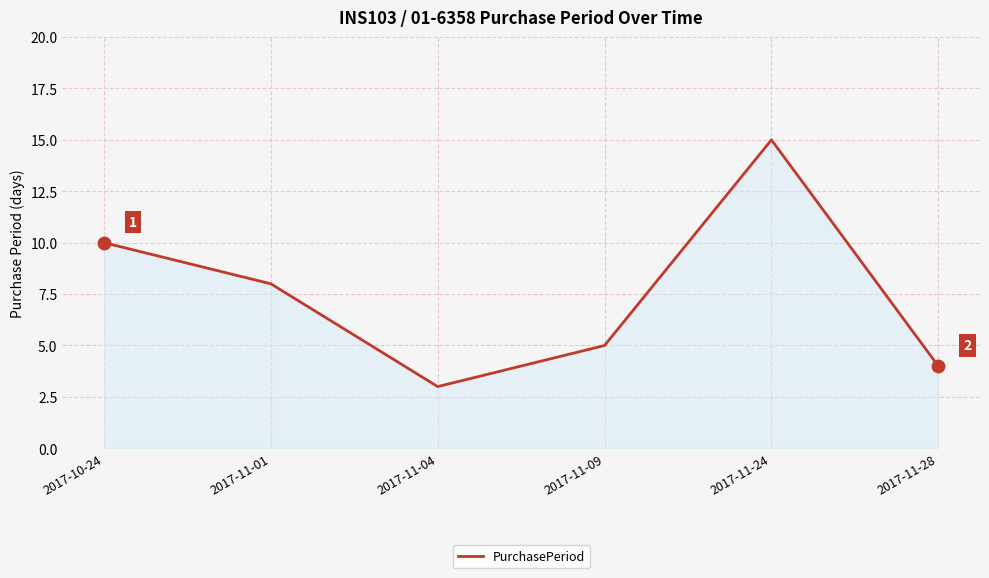

Between 2017-11-24 and 2017-11-01, which is larger?

2017-11-24